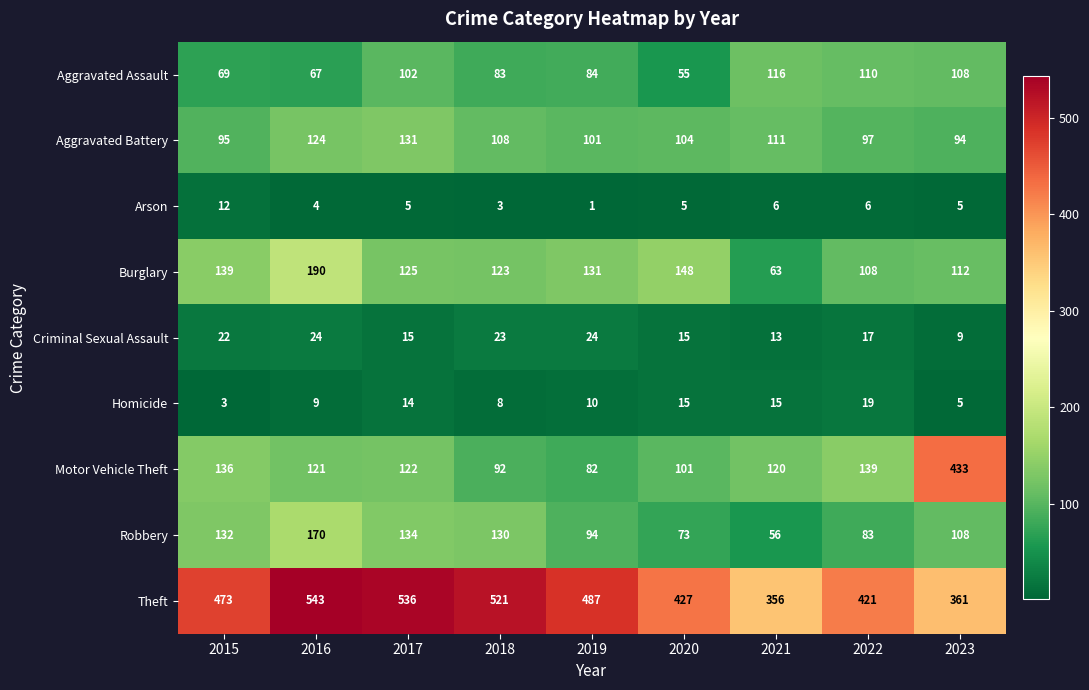

What is the difference between the Theft values at 2022 and 2018?

100